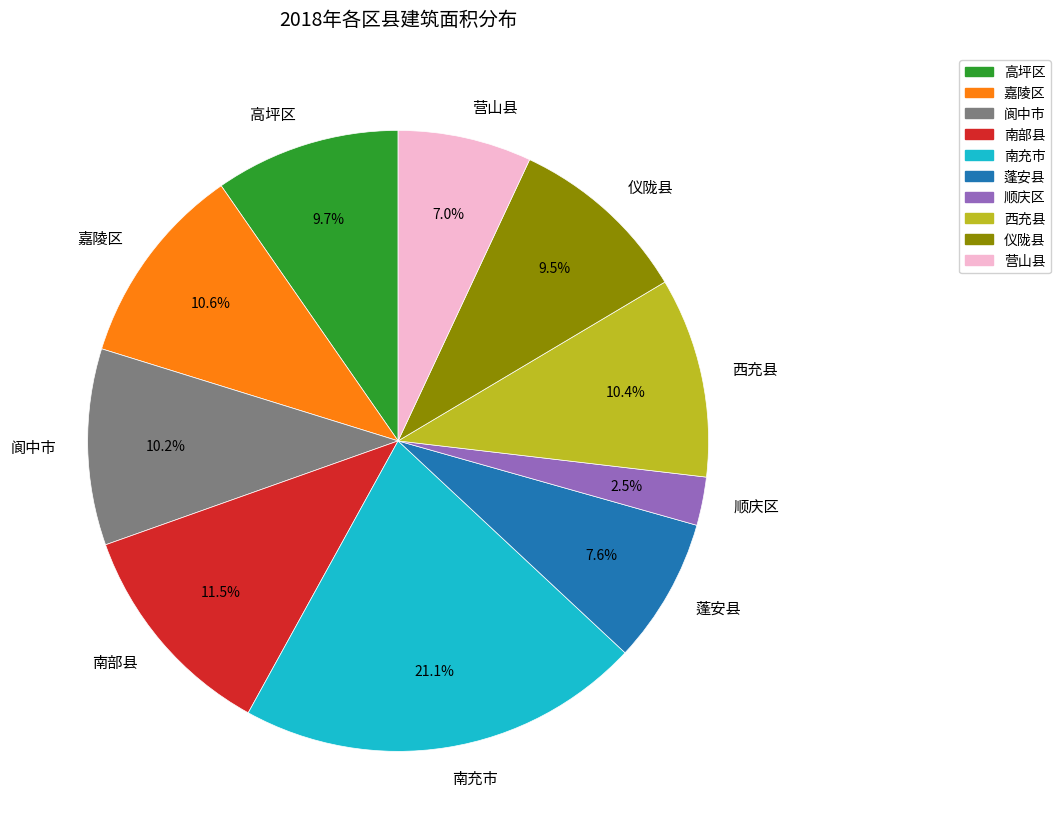

What is the largest slice in the pie chart?

南充市